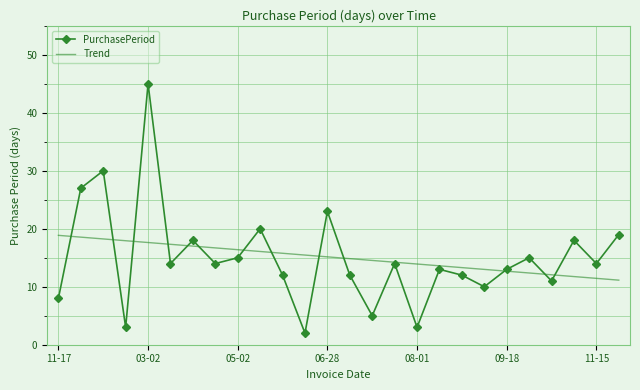

List the series in order of their peak value, highest first.

PurchasePeriod, Trend